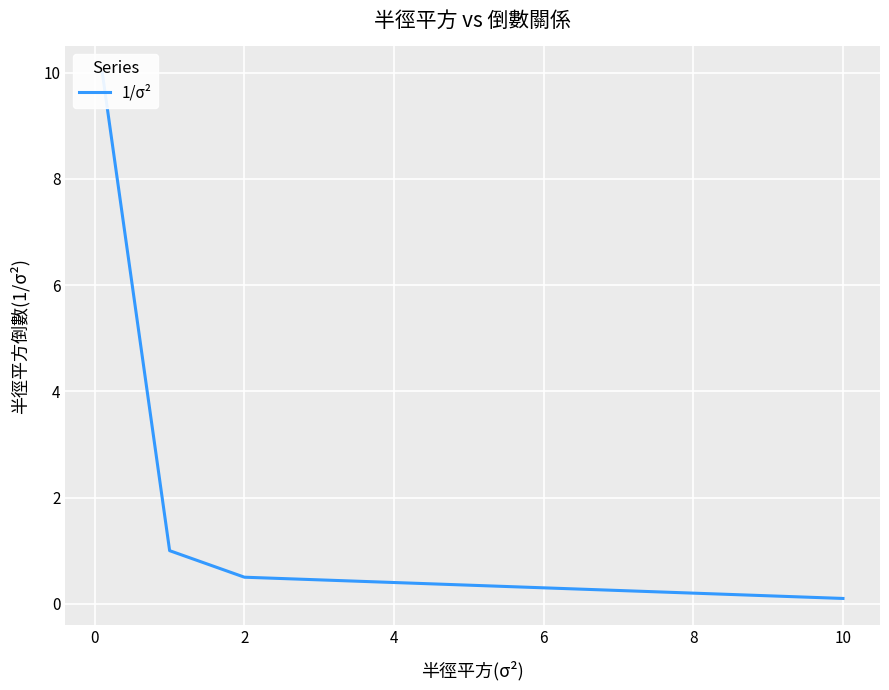

True or false: the data has more than 1 interior local peaks.

False